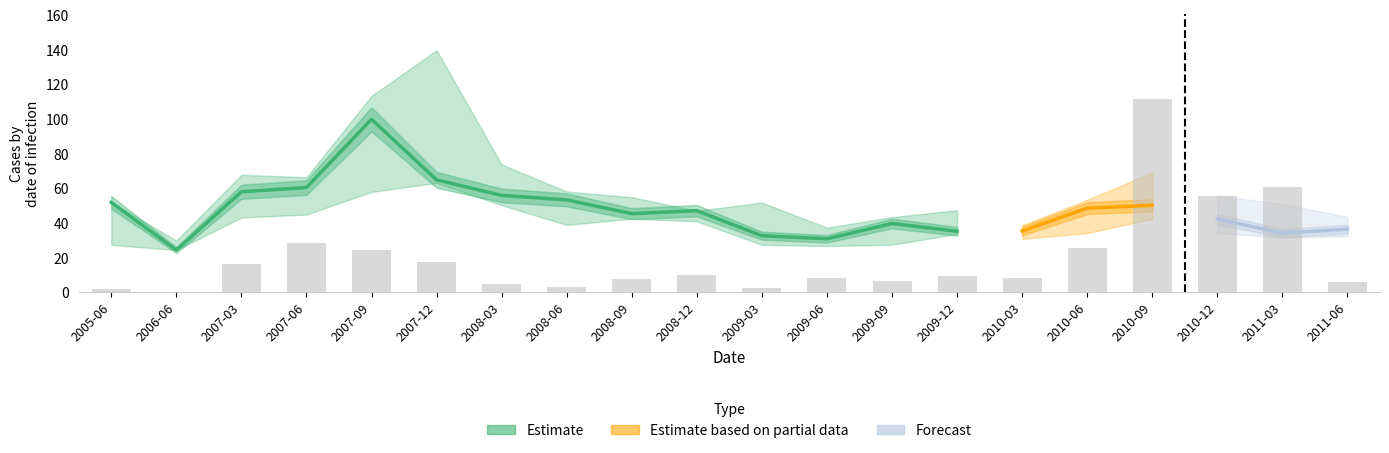

What is the change in value from 2007-06 to 2009-12?

-19.1